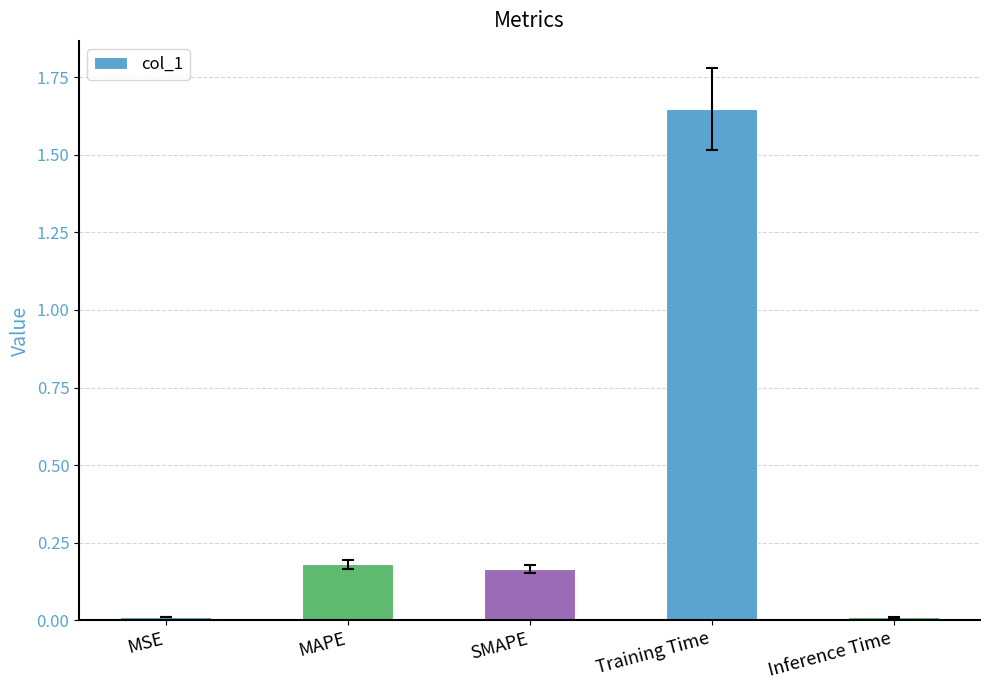

The value at Training Time is 2.3. True or false?

False